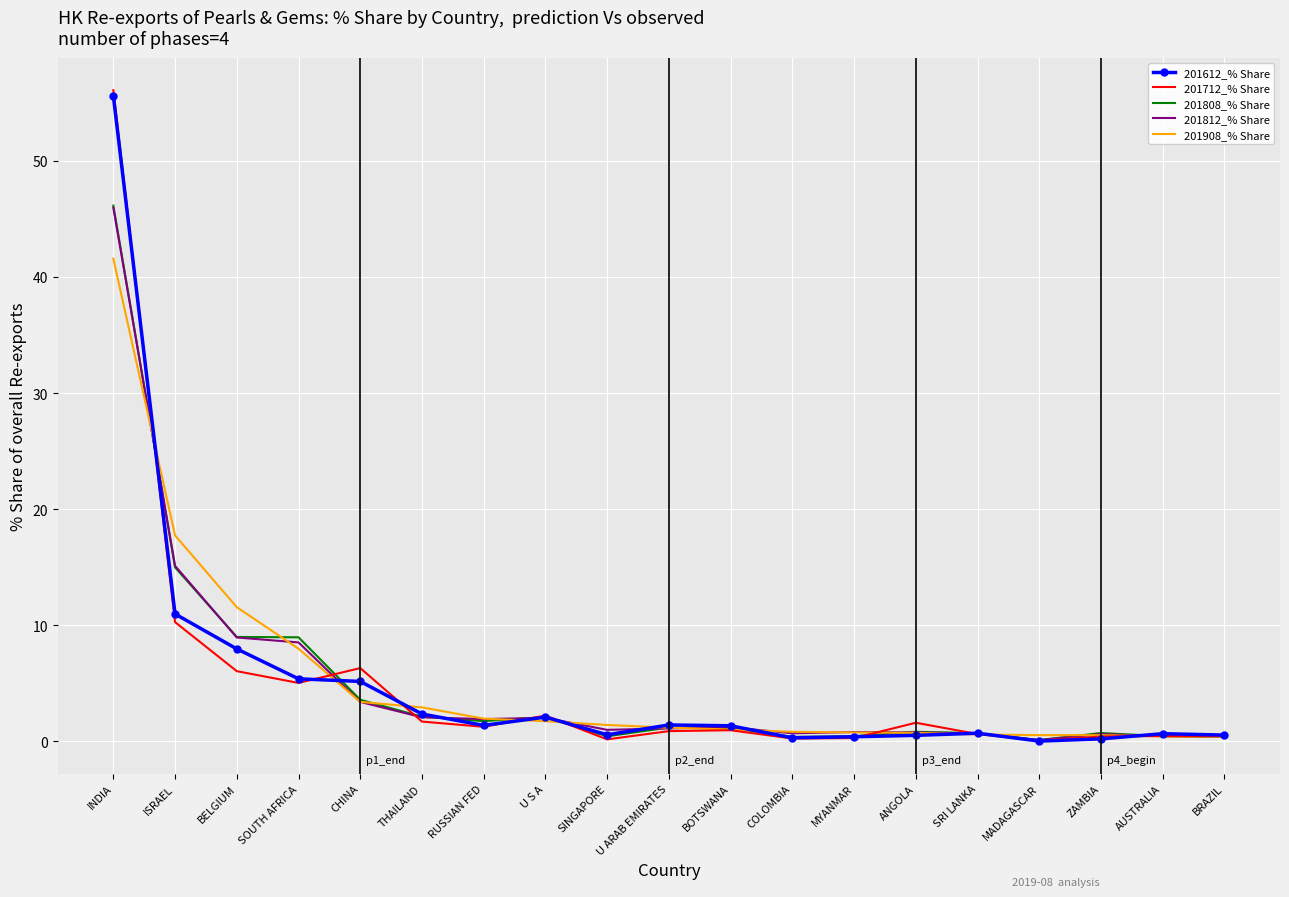

At which label does 201808_% Share reach its peak?

INDIA